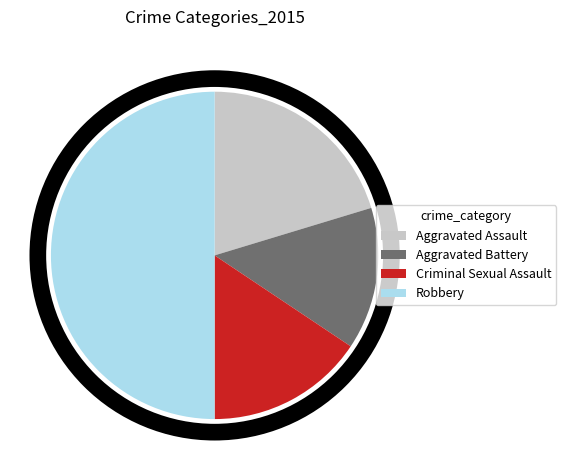

Is Criminal Sexual Assault the majority of the pie?

No